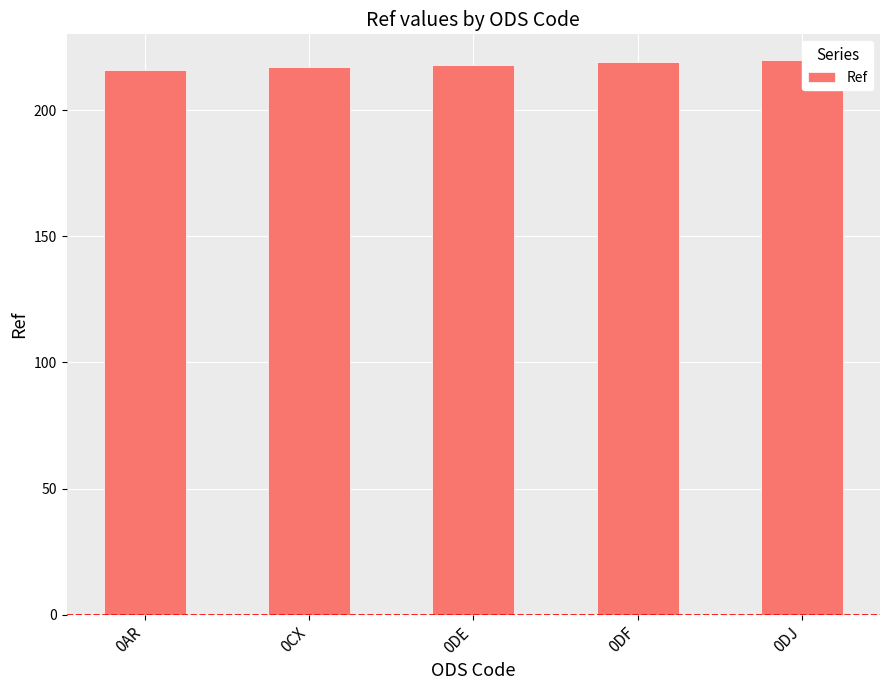

Is it true that the value at 0AR is 313?

False